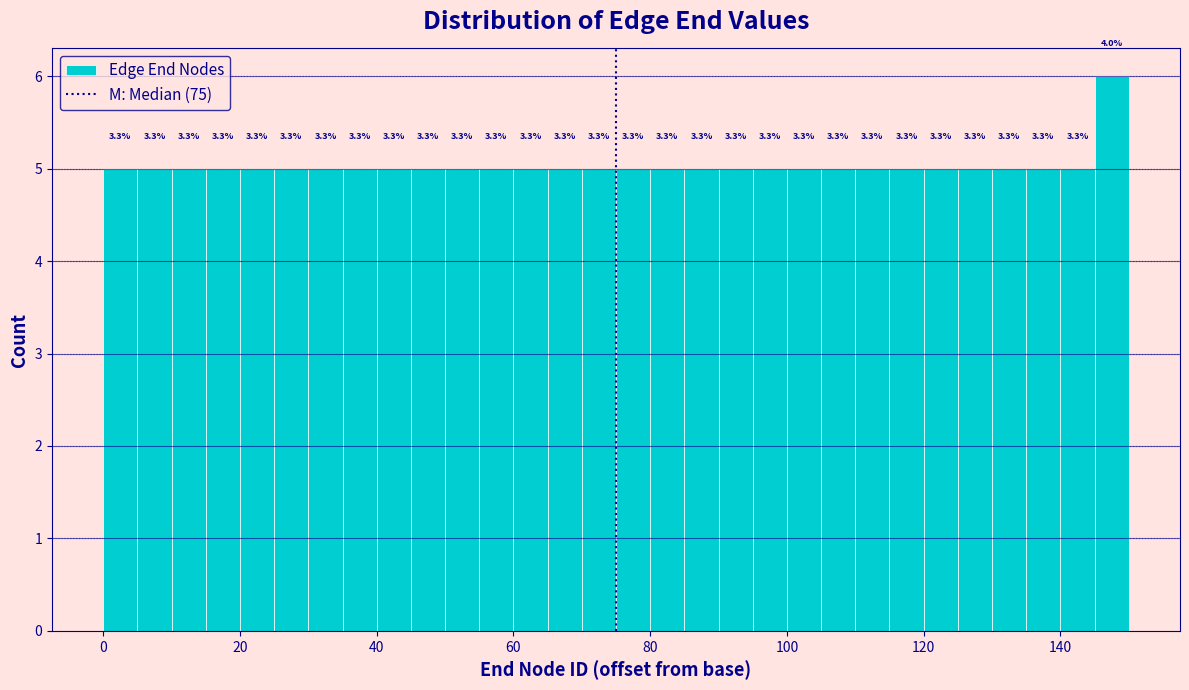

Around what value on the x-axis is the tallest bar? Give the approximate position of its centre, as read against the axis.

148